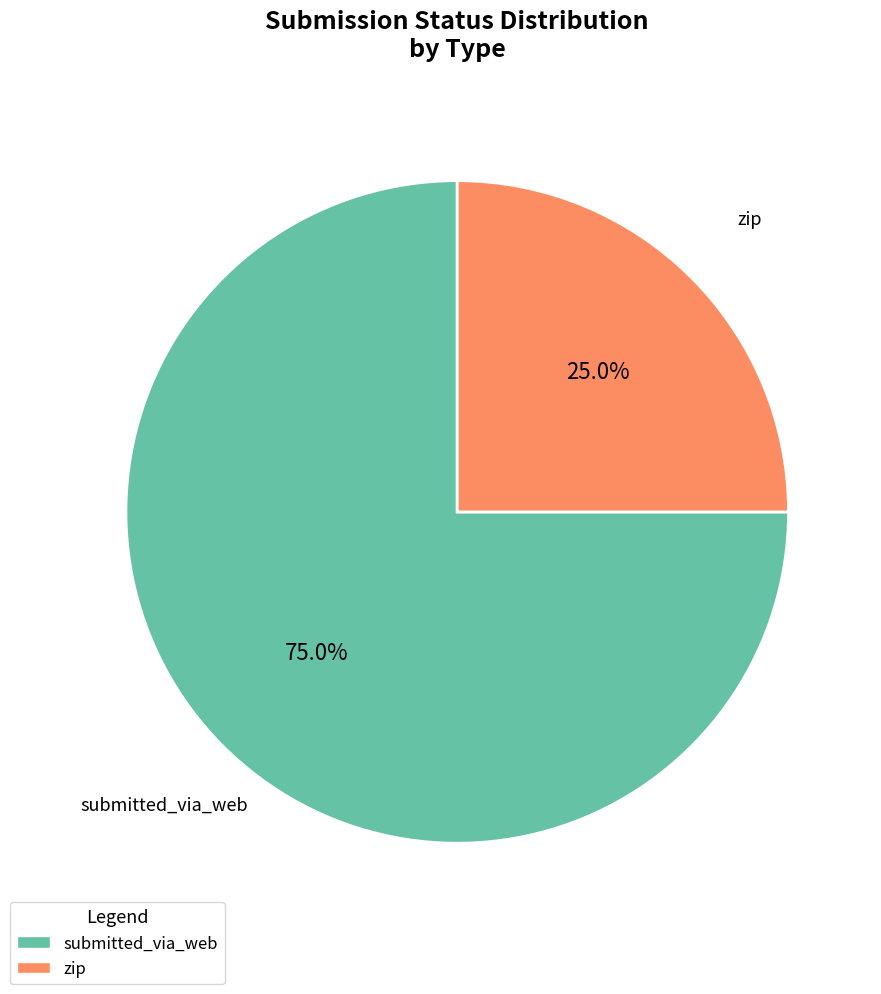

True or false: submitted_via_web accounts for 69% of the total.

False